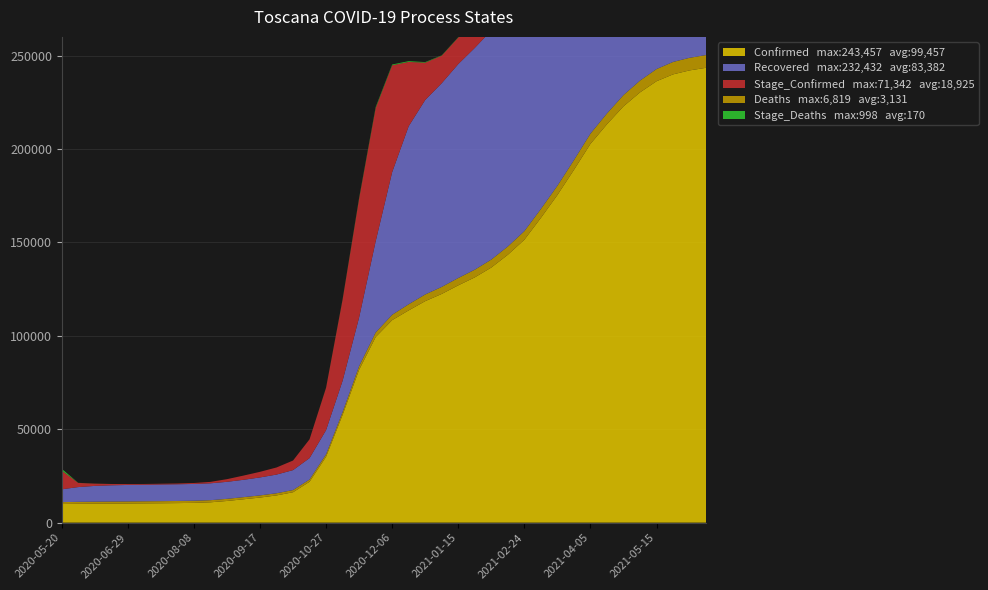

Reading right to left, list all the values displayed in this chart.

Confirmed: 2021-06-14=243457	2021-06-04=242062	2021-05-25=239934	2021-05-15=236263	2021-05-05=230284	2021-04-25=222814	2021-04-15=213231	2021-04-05=202725	2021-03-26=188800	2021-03-16=175335	2021-03-06=163096	2021-02-24=151413	2021-02-14=143375	2021-02-04=136539	2021-01-25=131281	2021-01-15=127010	2021-01-05=122420	2020-12-26=118557	2020-12-16=113610	2020-12-06=108397	2020-11-26=99327	2020-11-16=81836	2020-11-06=57680	2020-10-27=35284	2020-10-17=21896	2020-10-07=16273	2020-09-27=14566	2020-09-17=13423	2020-09-07=12499	2020-08-28=11595	2020-08-18=10885	2020-08-08=10583	2020-07-29=10458	2020-07-19=10374	2020-07-09=10314	2020-06-29=10248	2020-06-19=10205	2020-06-09=10145	2020-05-30=10100	2020-05-20=9982
Deaths: 2021-06-14=6819	2021-06-04=6741	2021-05-25=6646	2021-05-15=6518	2021-05-05=6308	2021-04-25=6040	2021-04-15=5784	2021-04-05=5478	2021-03-26=5220	2021-03-16=4970	2021-03-06=4784	2021-02-24=4599	2021-02-14=4431	2021-02-04=4269	2021-01-25=4109	2021-01-15=3940	2021-01-05=3762	2020-12-26=3580	2020-12-16=3285	2020-12-06=2867	2020-11-26=2450	2020-11-16=1915	2020-11-06=1502	2020-10-27=1290	2020-10-17=1189	2020-10-07=1170	2020-09-27=1157	2020-09-17=1152	2020-09-07=1144	2020-08-28=1141	2020-08-18=1139	2020-08-08=1137	2020-07-29=1134	2020-07-19=1129	2020-07-09=1120	2020-06-29=1104	2020-06-19=1095	2020-06-09=1077	2020-05-30=1037	2020-05-20=998
Recovered: 2021-06-14=232432	2021-06-04=228895	2021-05-25=222862	2021-05-15=215214	2021-05-05=205040	2021-04-25=193928	2021-04-15=180661	2021-04-05=168023	2021-03-26=156354	2021-03-16=145470	2021-03-06=137614	2021-02-24=131409	2021-02-14=126779	2021-02-04=122580	2021-01-25=118712	2021-01-15=114472	2021-01-05=109021	2020-12-26=104099	2020-12-16=95290	2020-12-06=76331	2020-11-26=48742	2020-11-16=26070	2020-11-06=16738	2020-10-27=12954	2020-10-17=11460	2020-10-07=10673	2020-09-27=10002	2020-09-17=9621	2020-09-07=9285	2020-08-28=9105	2020-08-18=9028	2020-08-08=8989	2020-07-29=8944	2020-07-19=8920	2020-07-09=8857	2020-06-29=8817	2020-06-19=8687	2020-06-09=8440	2020-05-30=7897	2020-05-20=6867
Stage_Confirmed: 2021-06-14=7821	2021-06-04=12554	2021-05-25=18202	2021-05-15=24915	2021-05-05=30316	2021-04-25=36369	2021-04-15=39730	2021-04-05=41151	2021-03-26=38360	2021-03-16=32937	2021-03-06=27088	2021-02-24=20203	2021-02-14=16526	2021-02-04=13718	2021-01-25=12869	2021-01-15=14227	2021-01-05=14741	2020-12-26=19982	2020-12-16=34412	2020-12-06=57205	2020-11-26=71342	2020-11-16=63596	2020-11-06=43436	2020-10-27=22635	2020-10-17=10053	2020-10-07=5114	2020-09-27=3793	2020-09-17=2994	2020-09-07=2253	2020-08-28=1428	2020-08-18=759	2020-08-08=505	2020-07-29=409	2020-07-19=397	2020-07-09=393	2020-06-29=466	2020-06-19=688	2020-06-09=1211	2020-05-30=2235	2020-05-20=9982
Stage_Deaths: 2021-06-14=78	2021-06-04=95	2021-05-25=128	2021-05-15=210	2021-05-05=268	2021-04-25=256	2021-04-15=306	2021-04-05=258	2021-03-26=250	2021-03-16=186	2021-03-06=185	2021-02-24=168	2021-02-14=162	2021-02-04=160	2021-01-25=169	2021-01-15=178	2021-01-05=182	2020-12-26=295	2020-12-16=418	2020-12-06=417	2020-11-26=535	2020-11-16=413	2020-11-06=212	2020-10-27=101	2020-10-17=19	2020-10-07=13	2020-09-27=5	2020-09-17=8	2020-09-07=3	2020-08-28=2	2020-08-18=2	2020-08-08=3	2020-07-29=5	2020-07-19=9	2020-07-09=16	2020-06-29=9	2020-06-19=18	2020-06-09=40	2020-05-30=39	2020-05-20=998